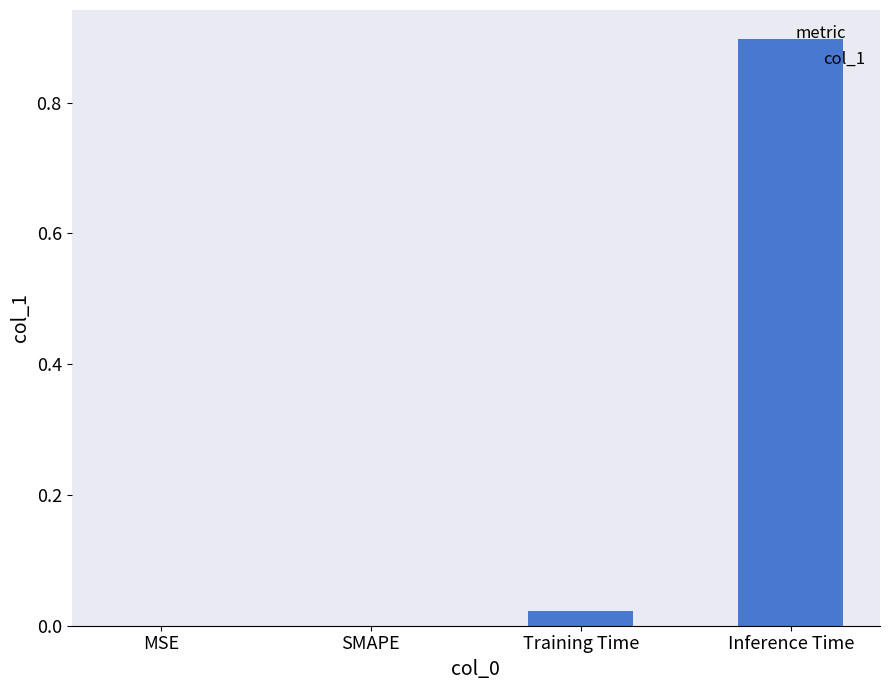

The value at Inference Time is 0.9. True or false?

True